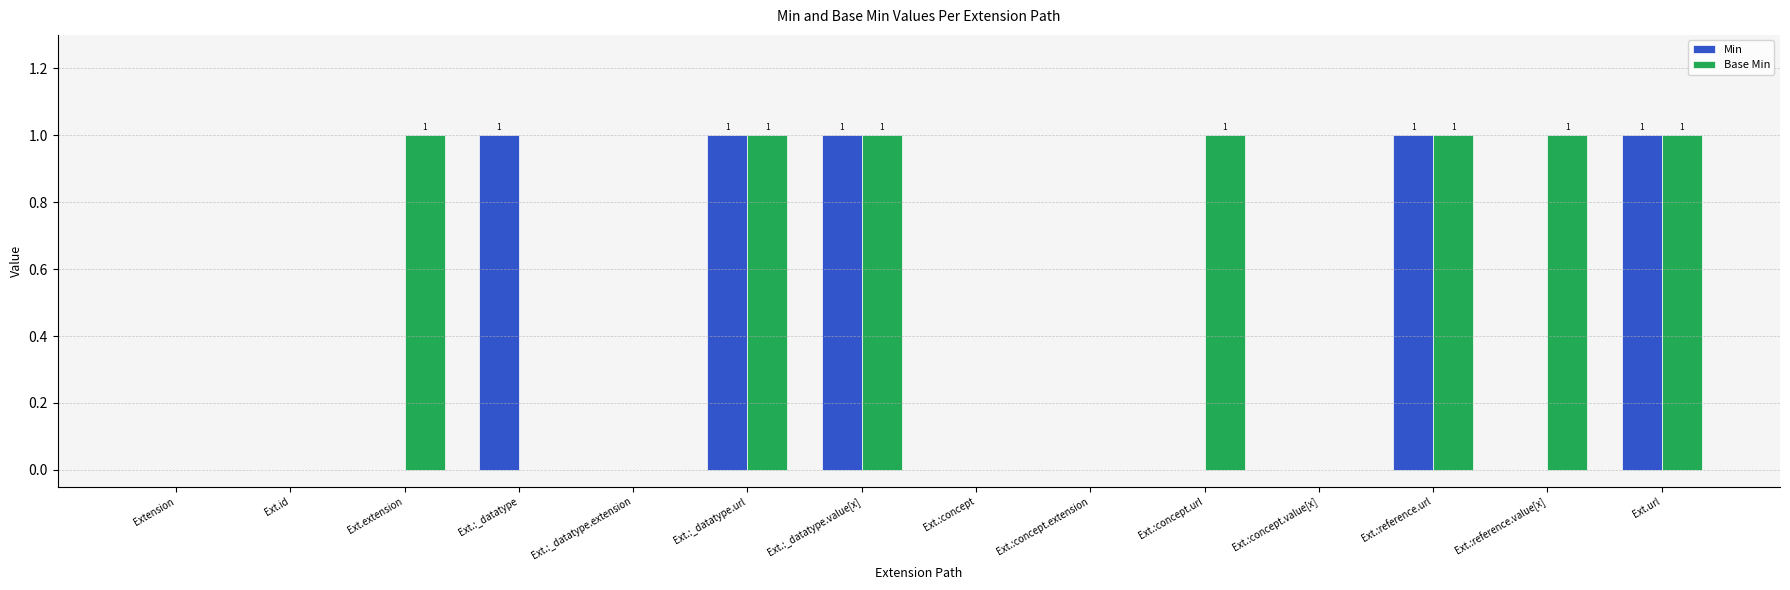

Which series has the largest total across all categories?

Base Min